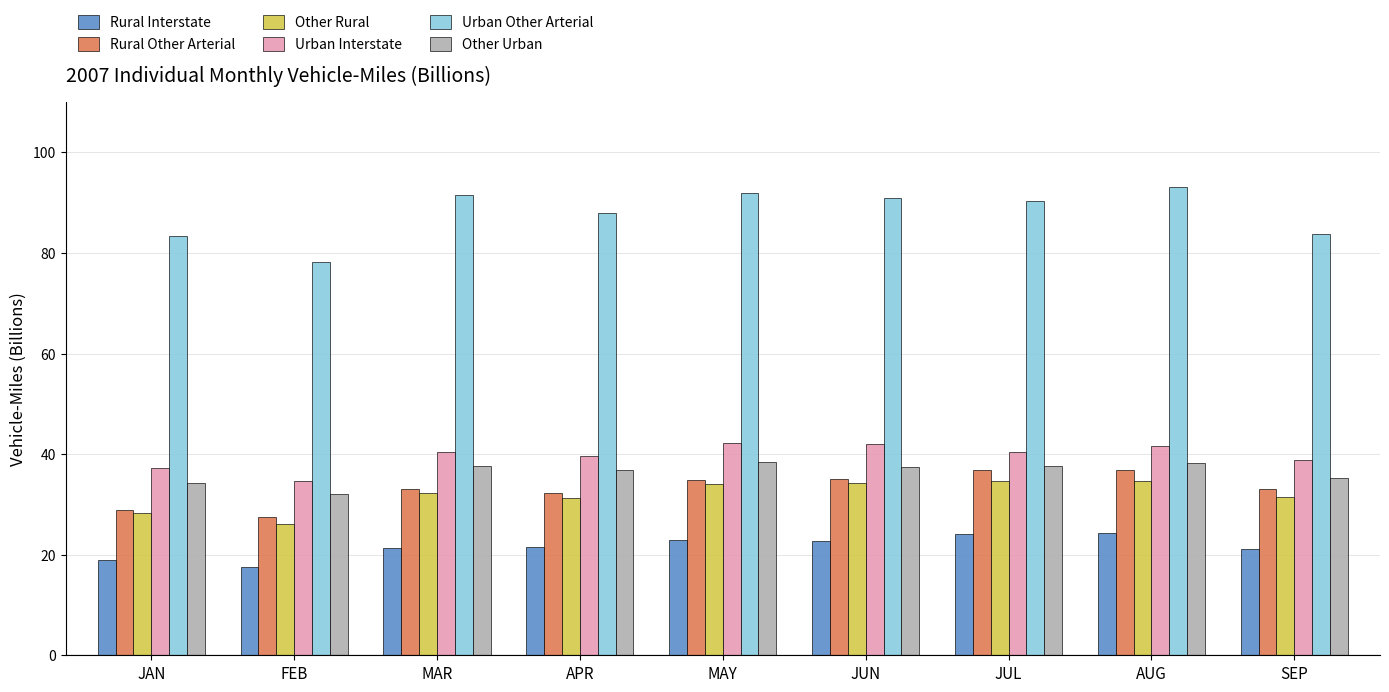

What is the lowest value of the Other Urban series?

32.1